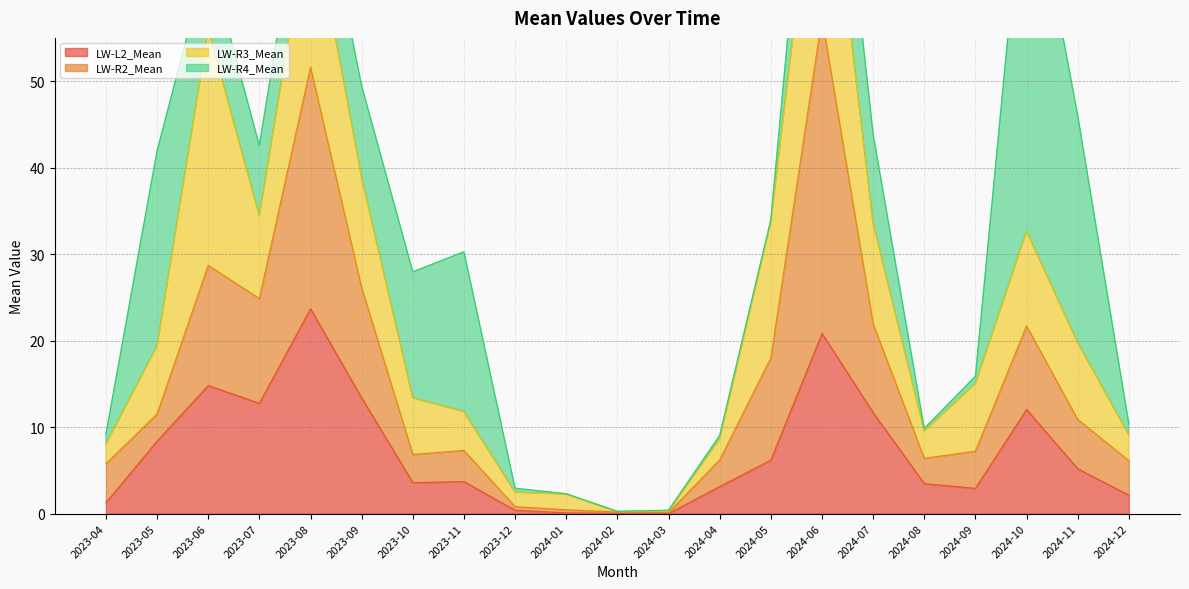

What is the label of the 5th point from the left?

2023-08